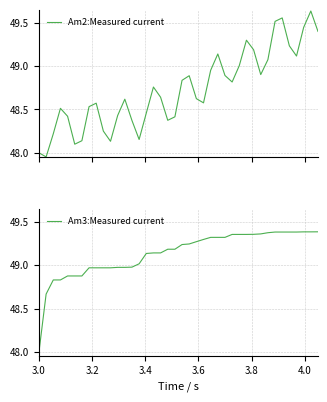

True or false: Am2:Measured current and Am3:Measured current intersect in this chart.

True